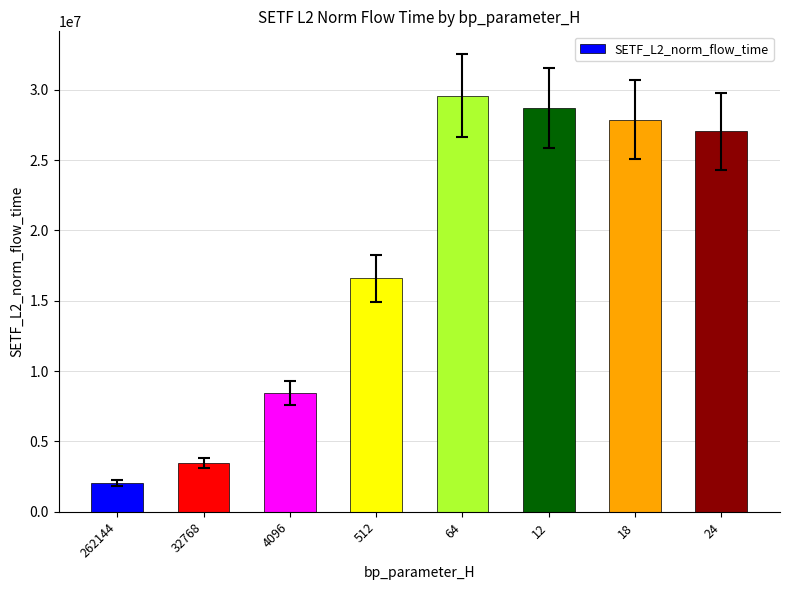

What is the label of the 5th bar from the right?

512